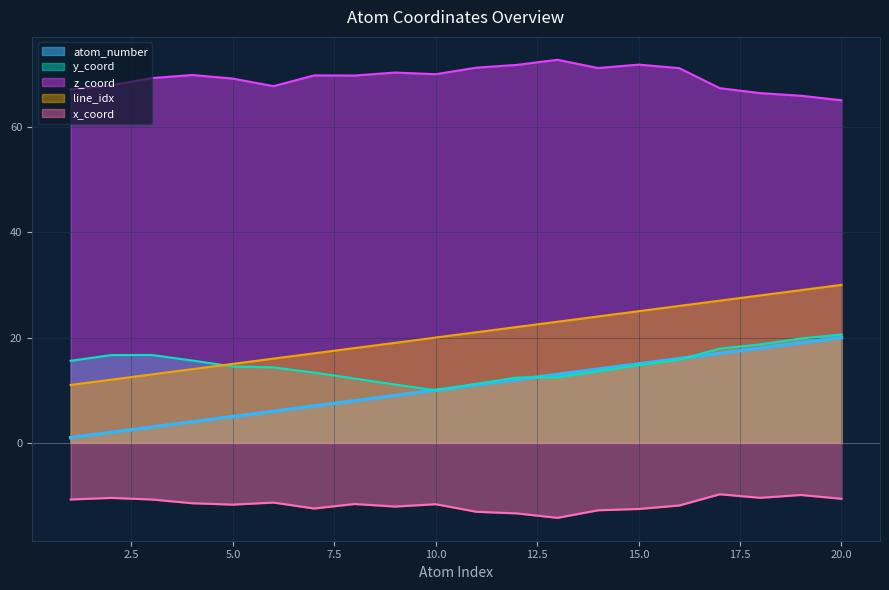

Rank the series at 3 from highest to lowest value.

z_coord, y_coord, line_idx, atom_number, x_coord